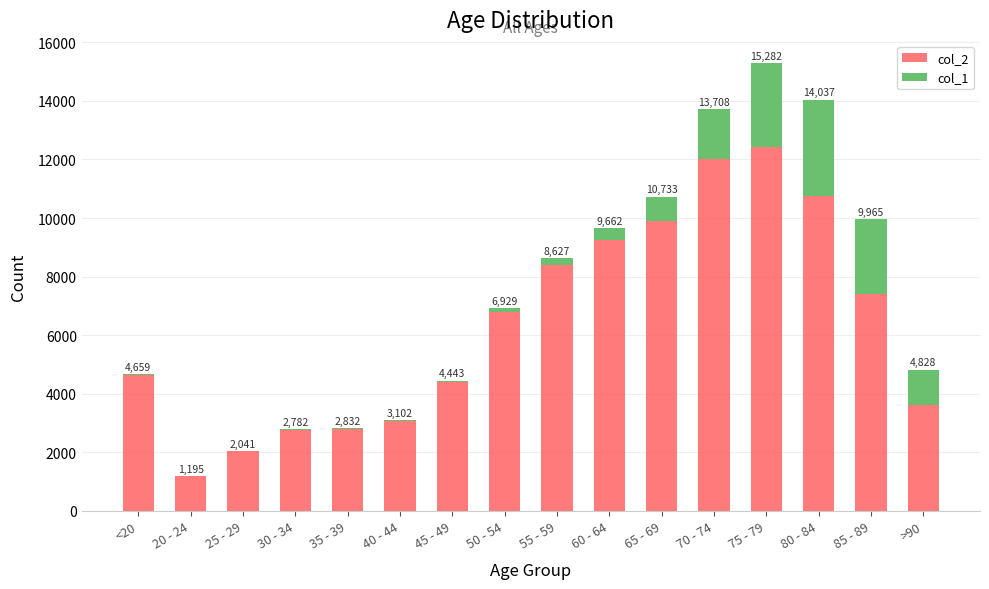

What are all the series names shown in the legend?

col_2, col_1